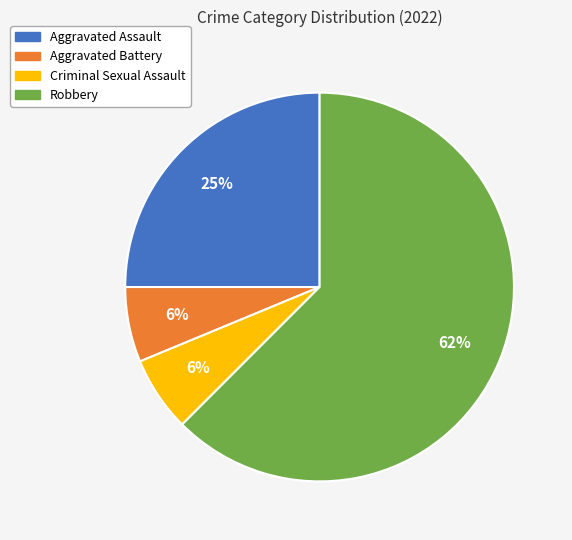

Between Robbery and Criminal Sexual Assault, which is larger?

Robbery